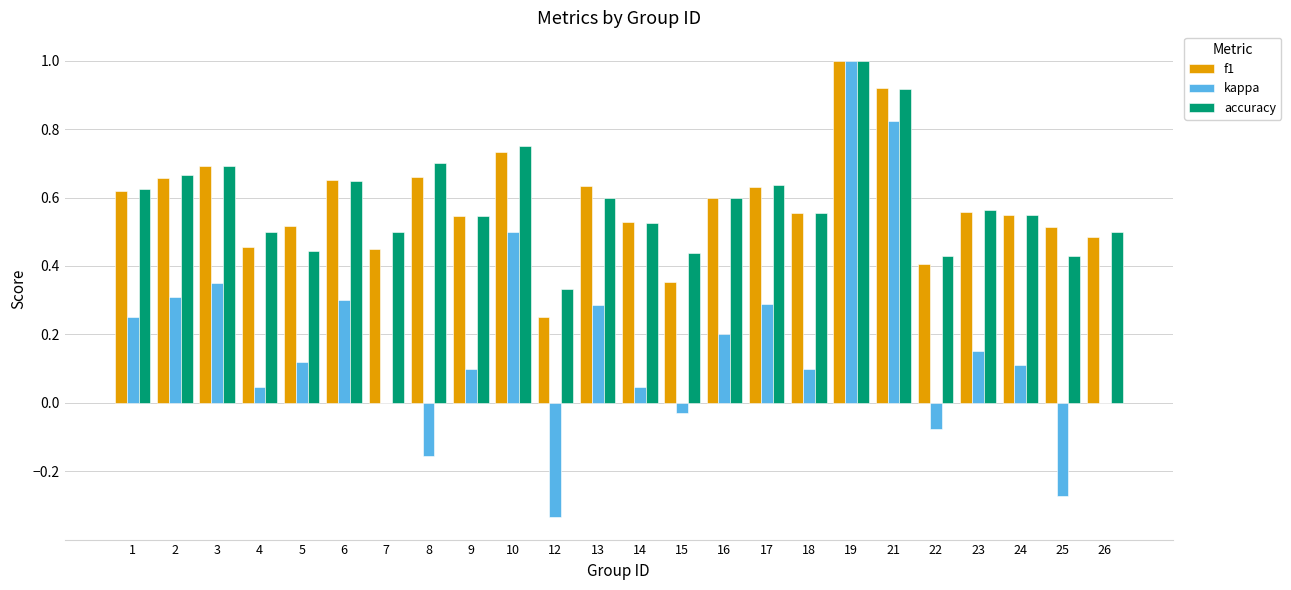

At which category is the sum across all series the highest?

19